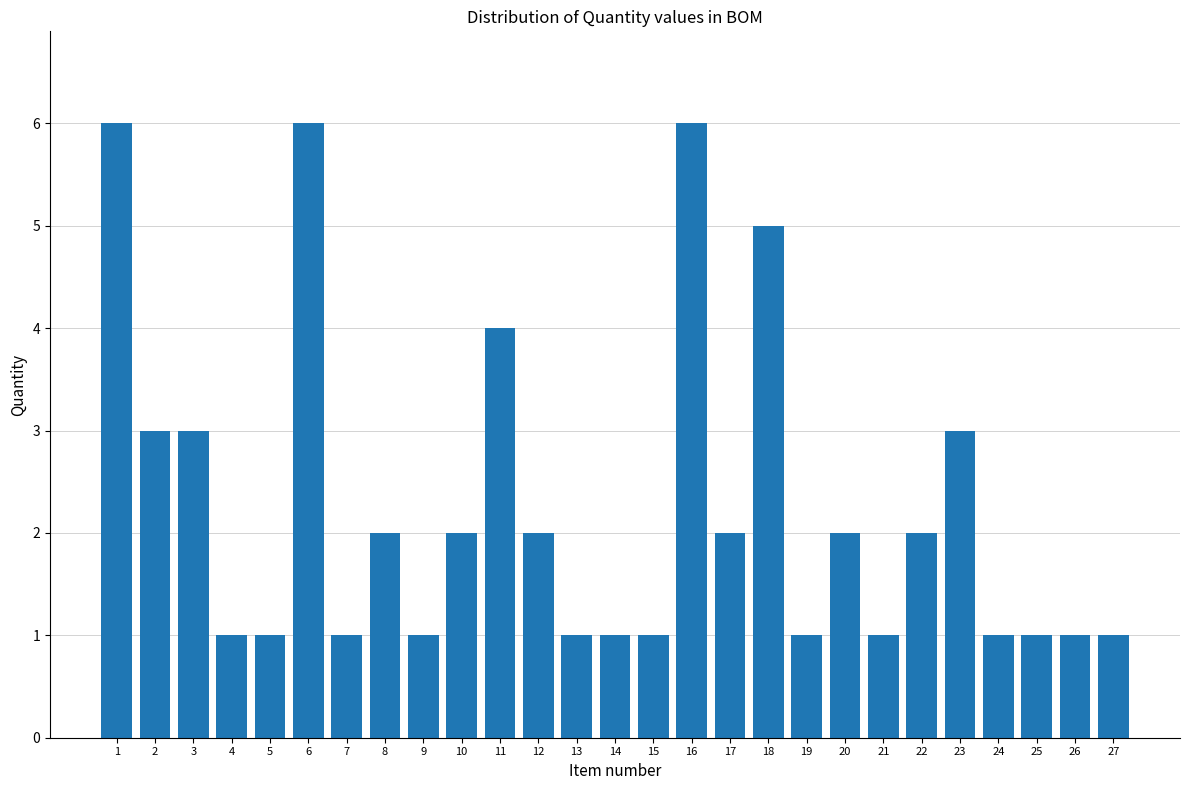

Reading left to right, list all the values displayed in this chart.

6	3	3	1	1	6	1	2	1	2	4	2	1	1	1	6	2	5	1	2	1	2	3	1	1	1	1